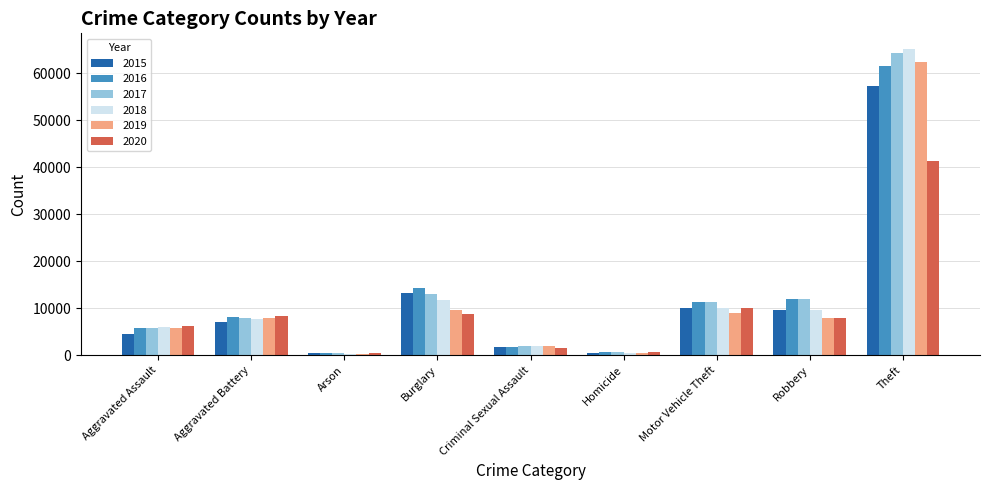

Between Homicide and Robbery, which series saw the biggest shift?

2017